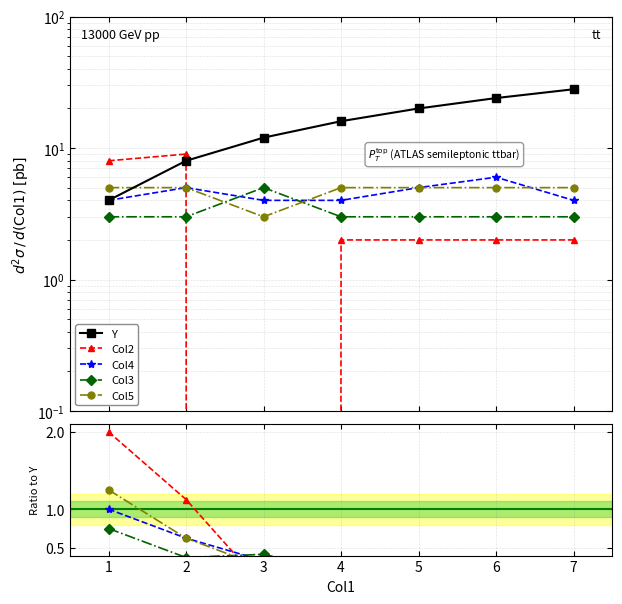

True or false: Col3 has more than 2 interior local peaks.

False